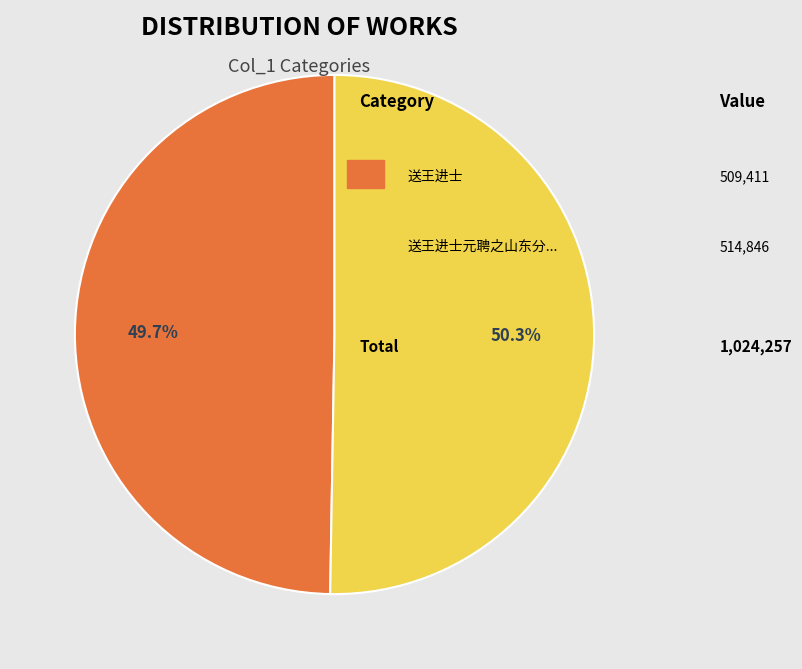

Is there a majority slice in this chart?

Yes